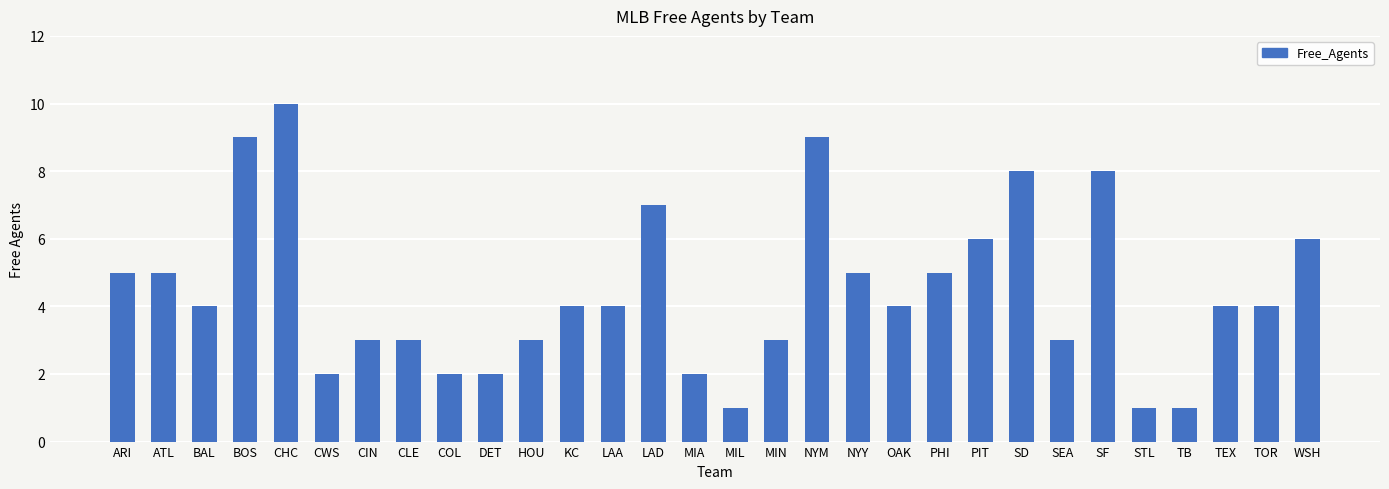

What position from the right is SF?

6